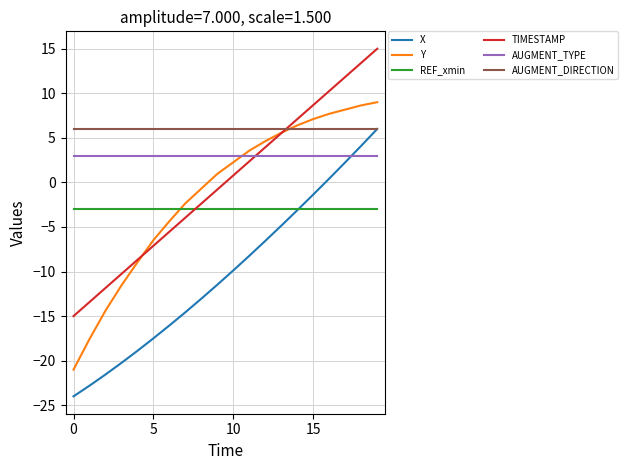

Which series has the largest total across all categories?

AUGMENT_DIRECTION